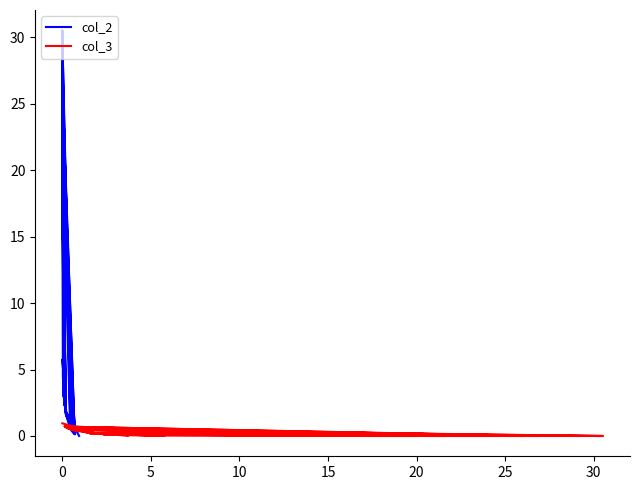

What is the maximum value shown in the chart?

30.5